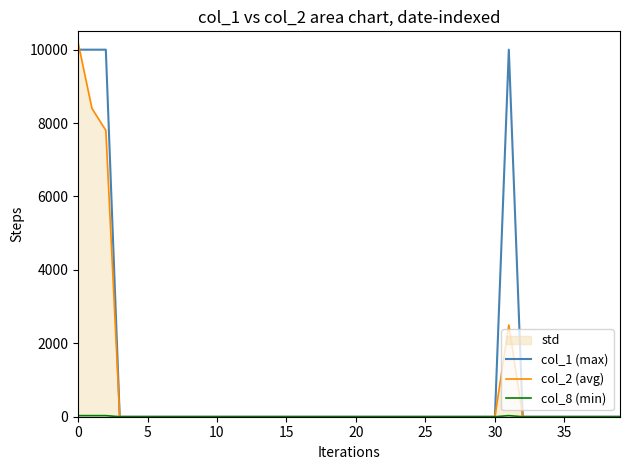

At 5, list the series in order from smallest to largest.

col_8 (min), col_2 (avg), col_1 (max)